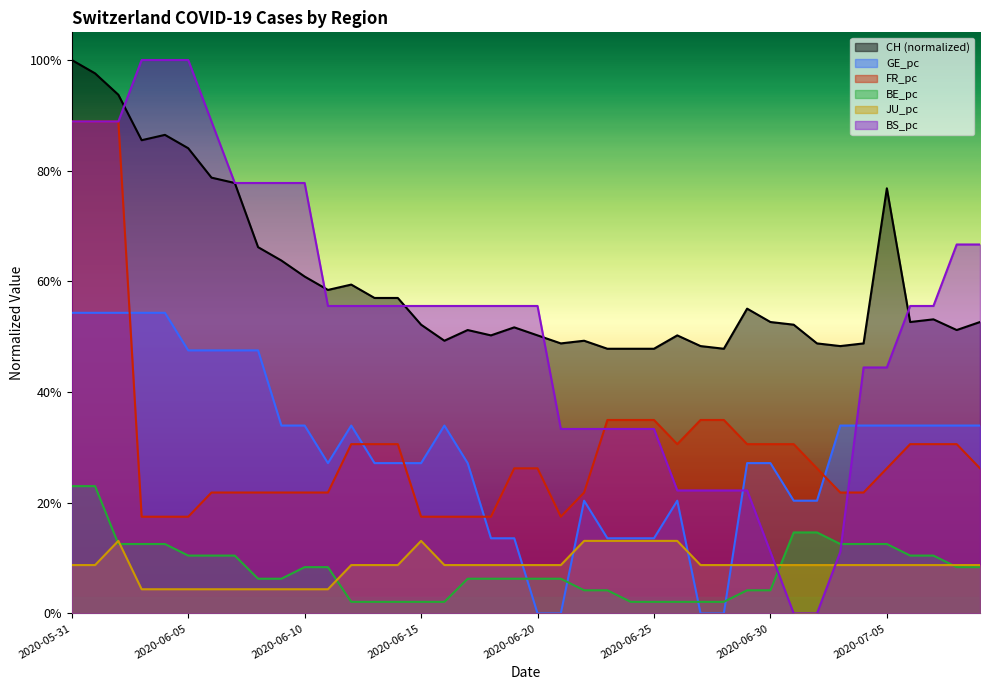

What are all the series names shown in the legend?

CH (normalized), GE_pc, FR_pc, BE_pc, JU_pc, BS_pc